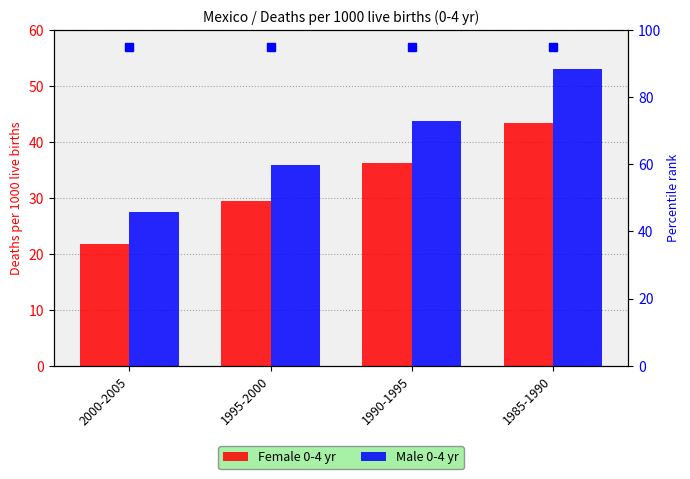

Which category has the highest value across all series?

1985-1990